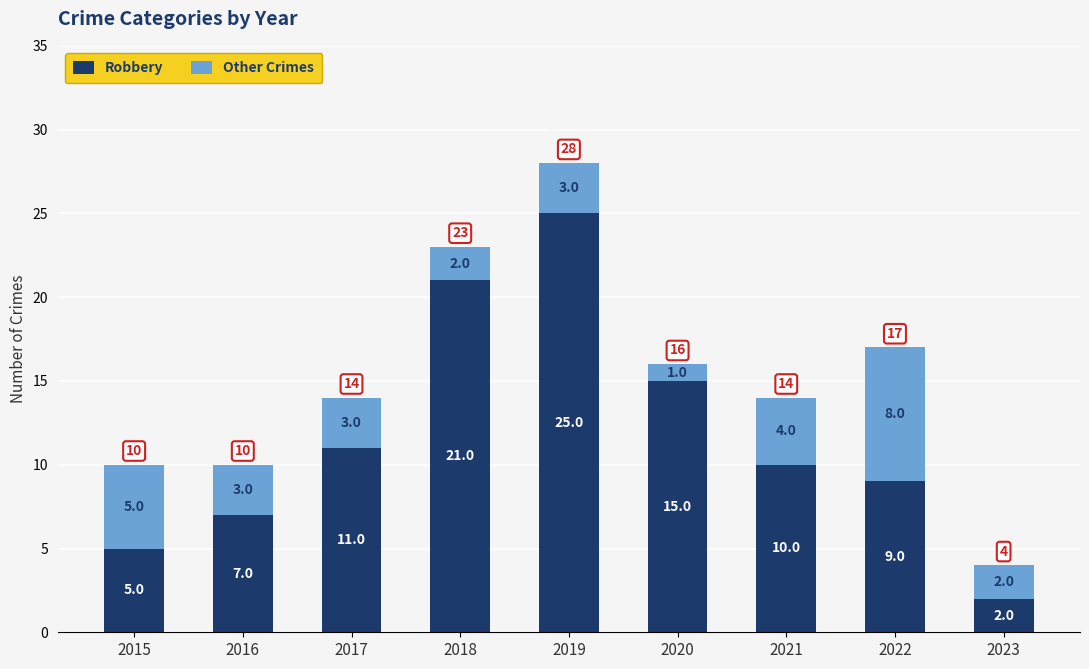

Which category has the lowest value in the Robbery series?

2023